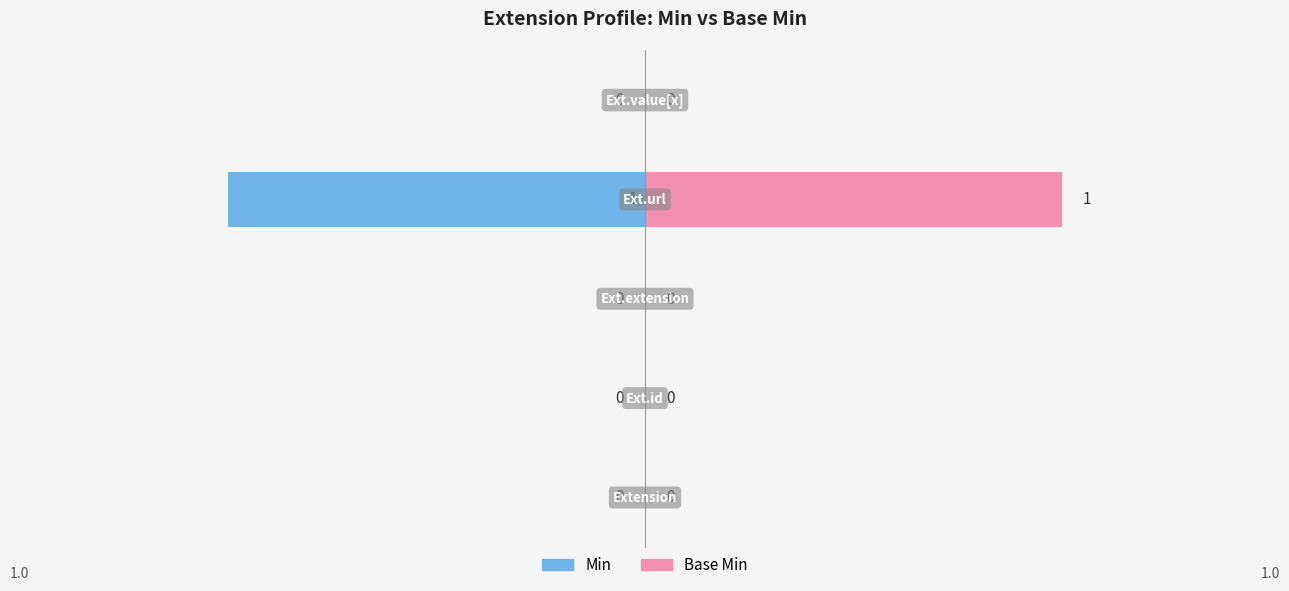

Which series changed the most between −0.5 and 0.5?

Min